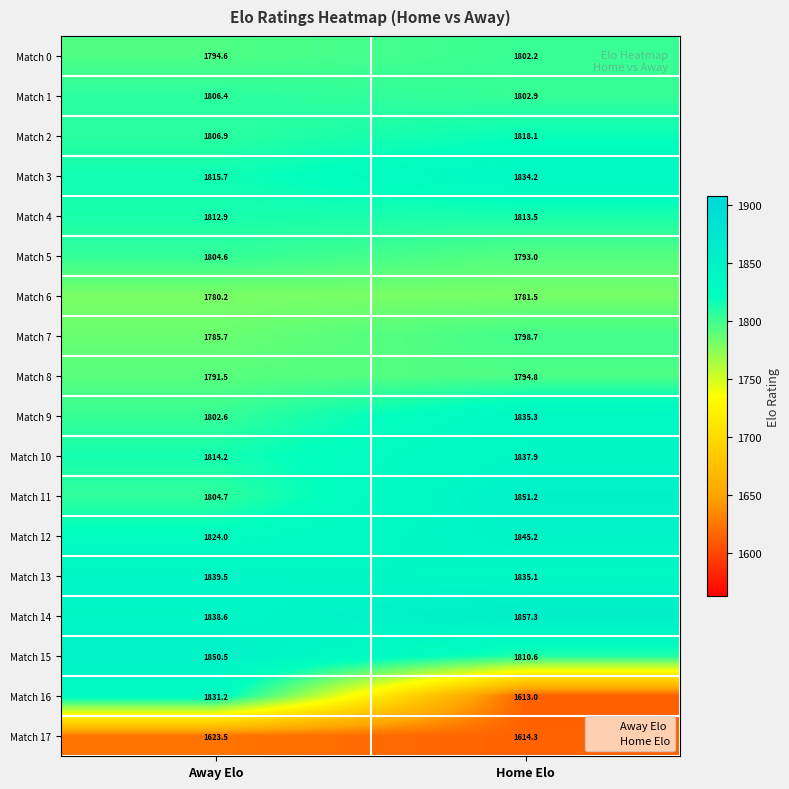

What is the average value of the Match 3 series?

1825.0